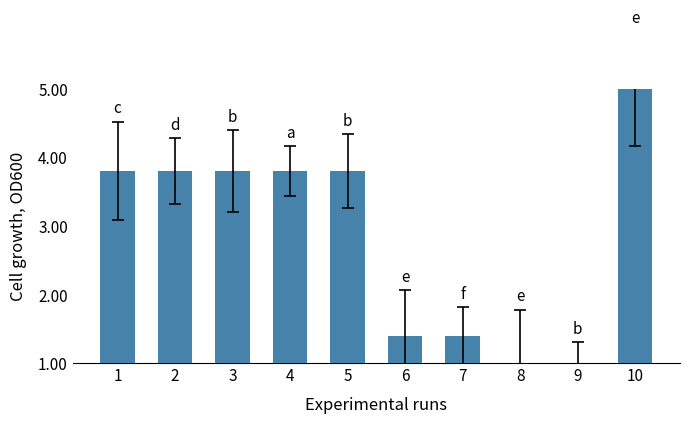

What is the value of the 1st bar from the left?

3.8